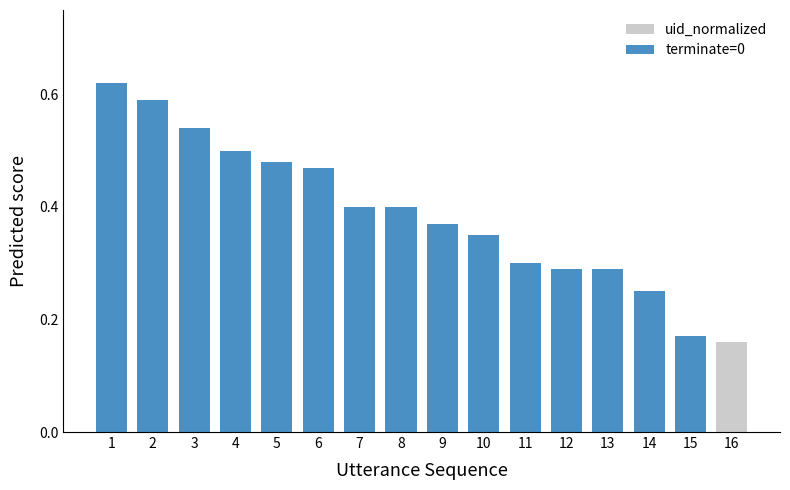

What is the difference between the maximum and minimum values in the uid_normalized series?

0.5